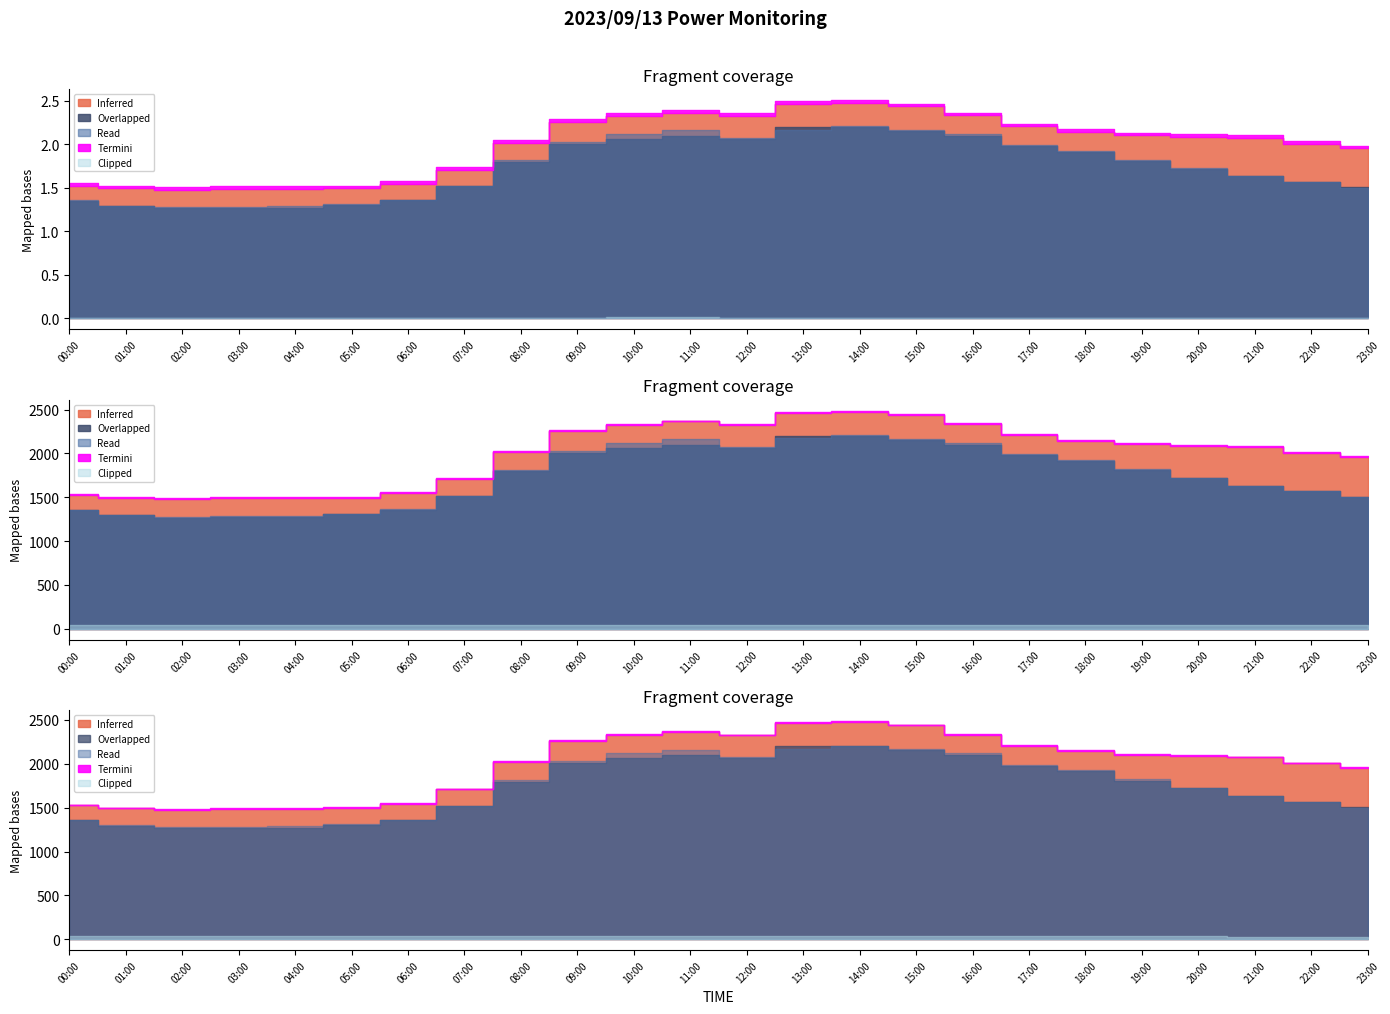

What is the spread (max minus min) of values at 22:00?

1927